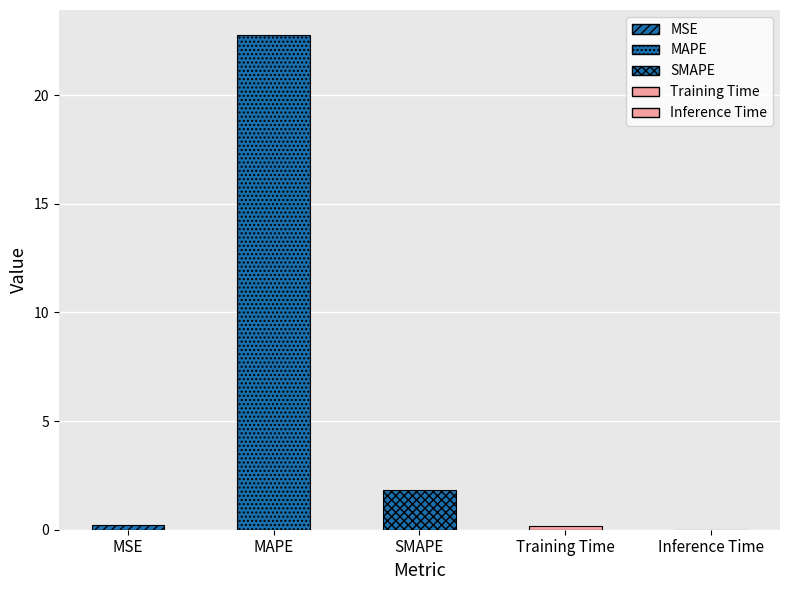

Does the chart contain any negative values?

No